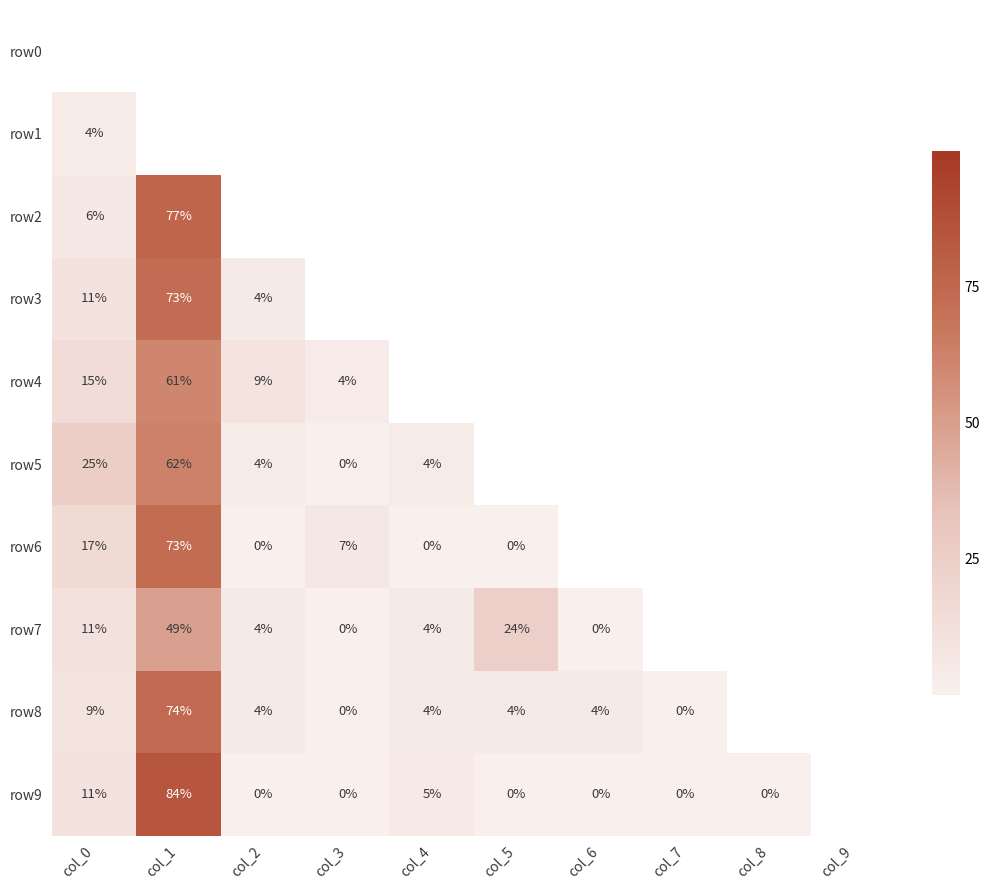

The row0 series shows 2.6 at col_3. True or false?

True